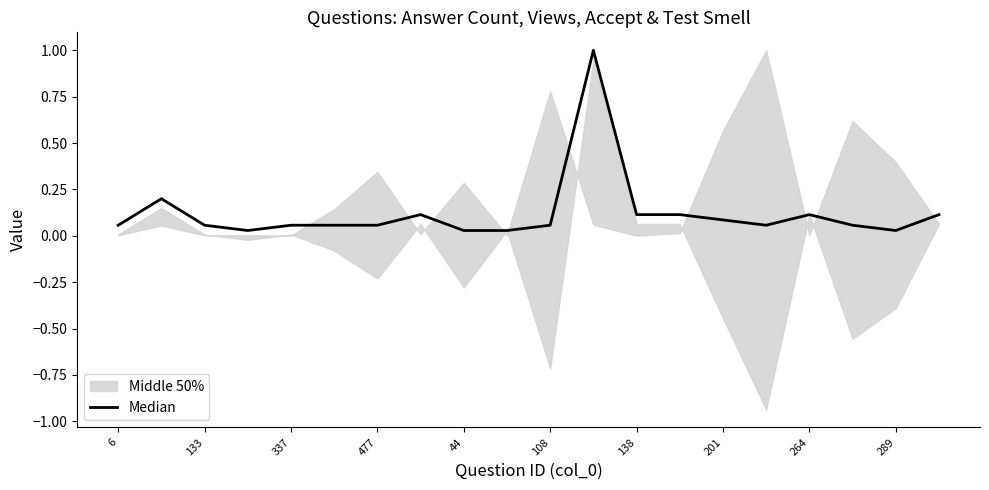

What is the sum of the values at 6 and 477?

0.1